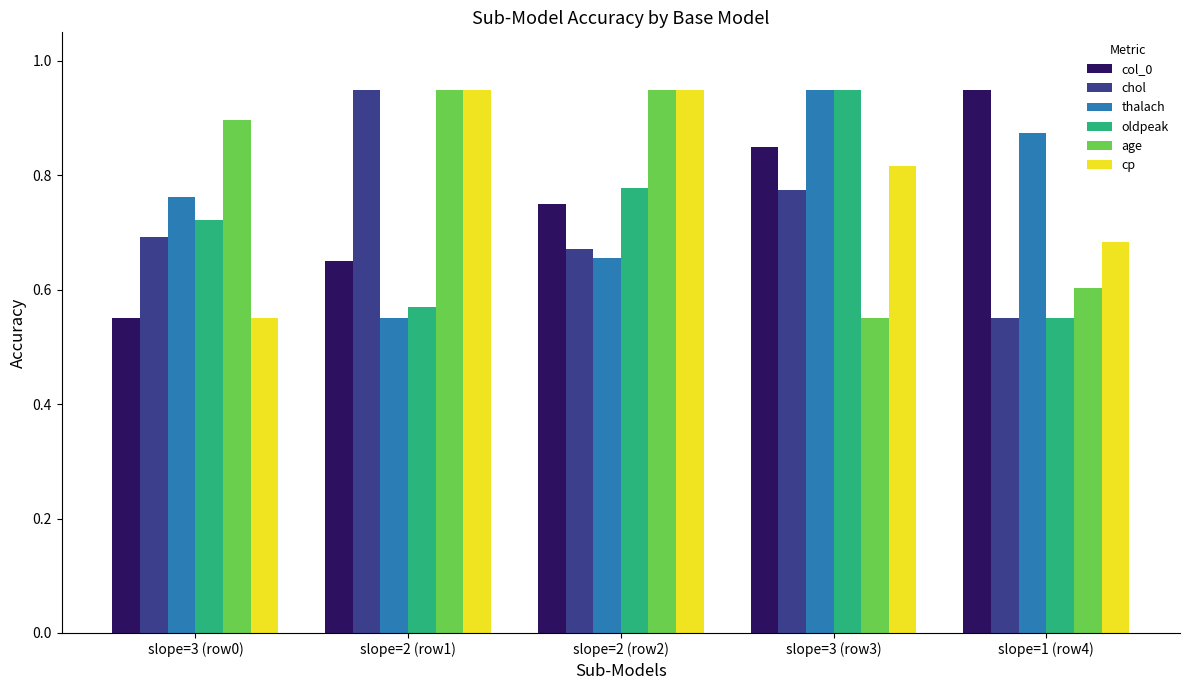

What is the spread (max minus min) of values at slope=2 (row1)?

0.4